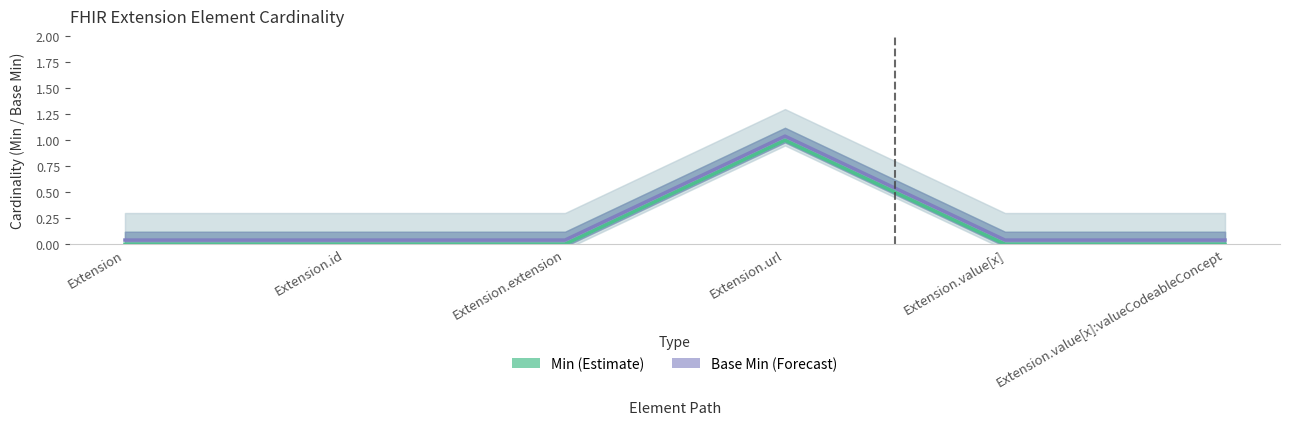

Rank the series at Extension.url from highest to lowest value.

Base Min (Forecast), Min (Estimate)